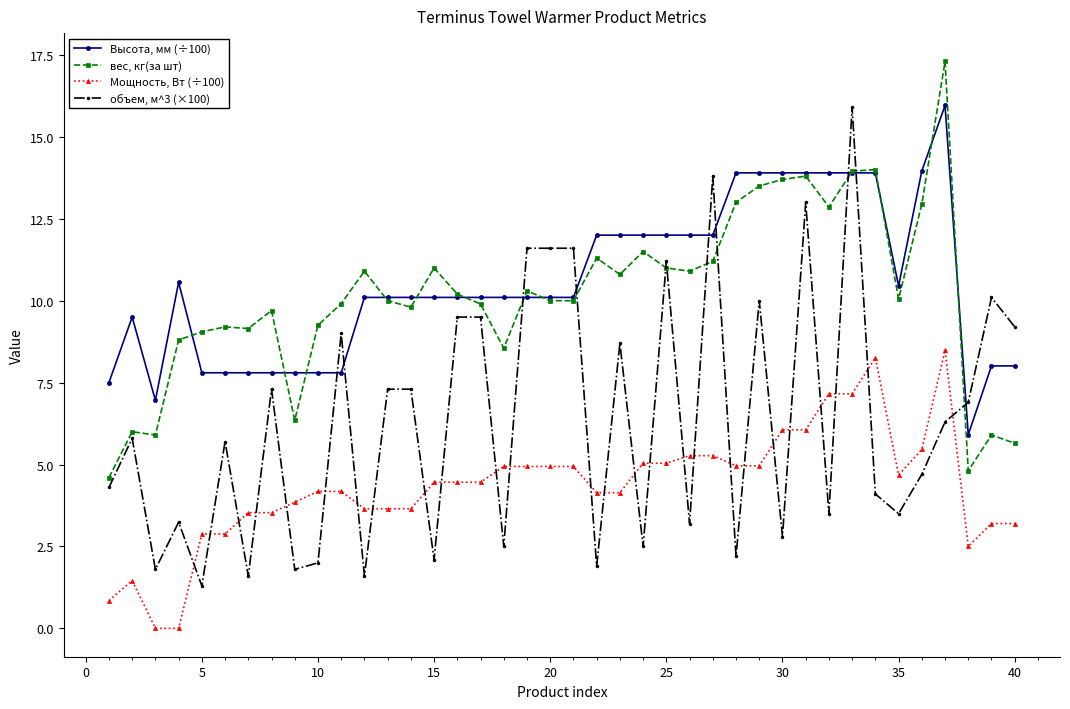

Which series has the widest spread of values?

объем, м^3 (×100)